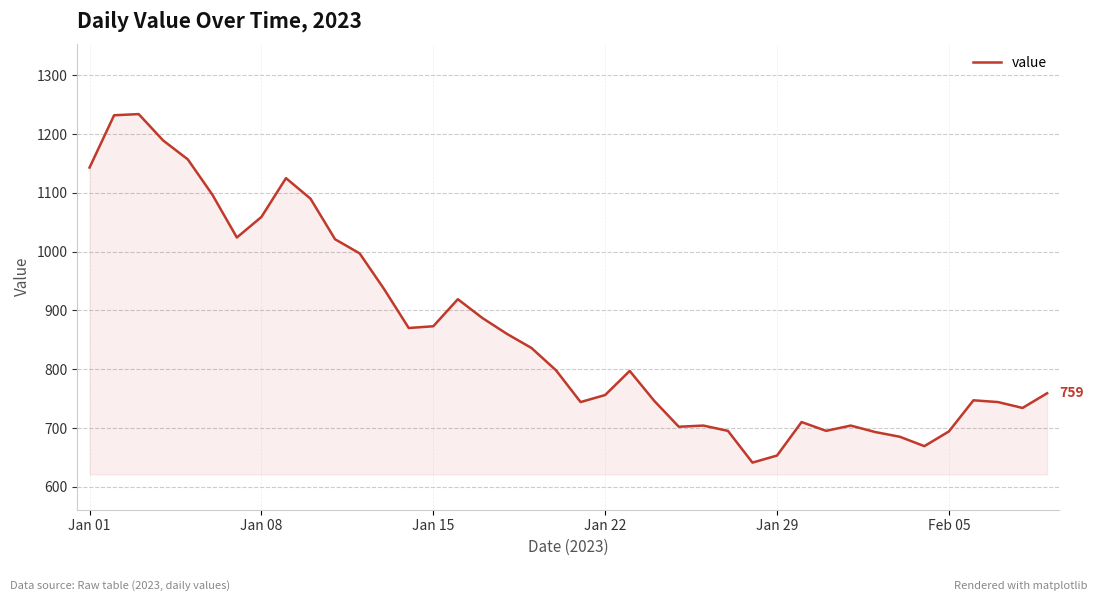

Does the chart display data point markers on the line(s)?

No